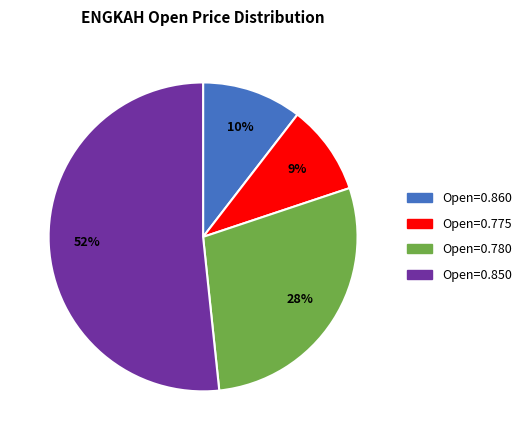

Which slice represents more than half of the pie?

Open=0.850